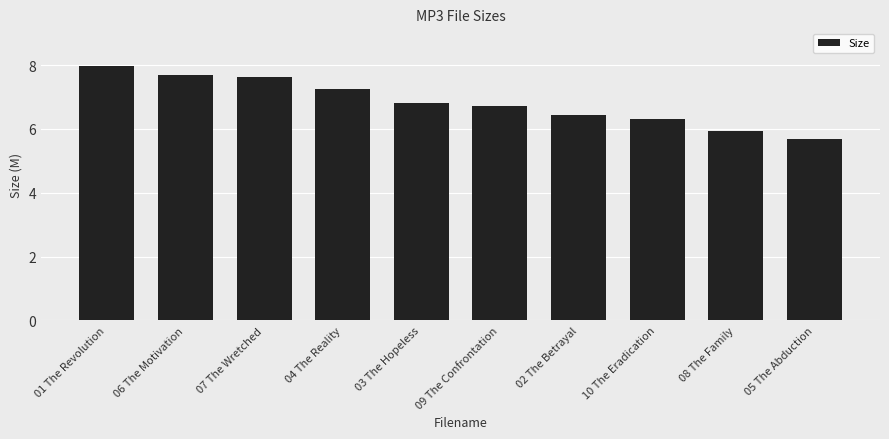

What is the difference between the maximum and second lowest values?

2.0